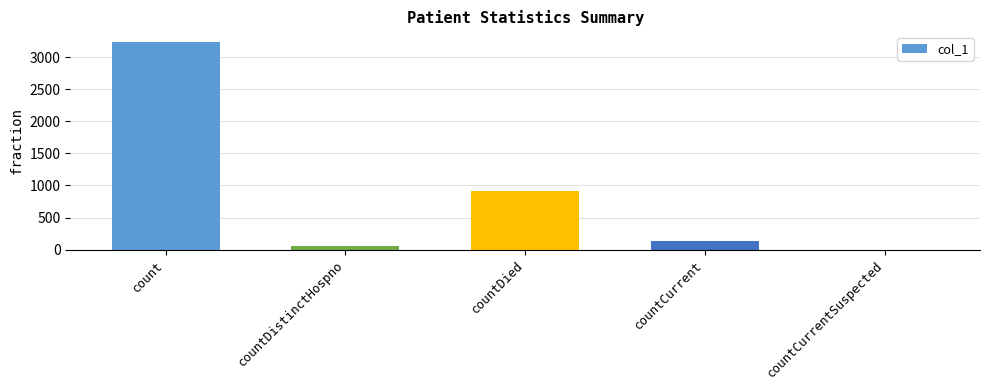

The chart shows a value of 130 at countCurrent. True or false?

True